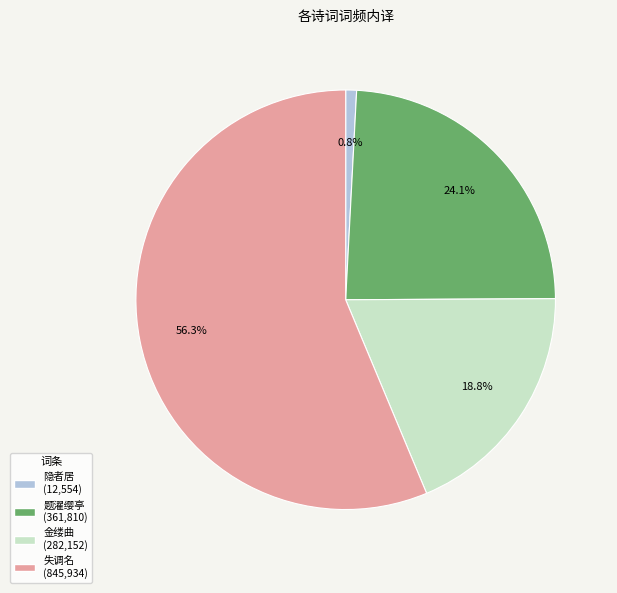

Is there any slice that represents more than half of the pie?

Yes